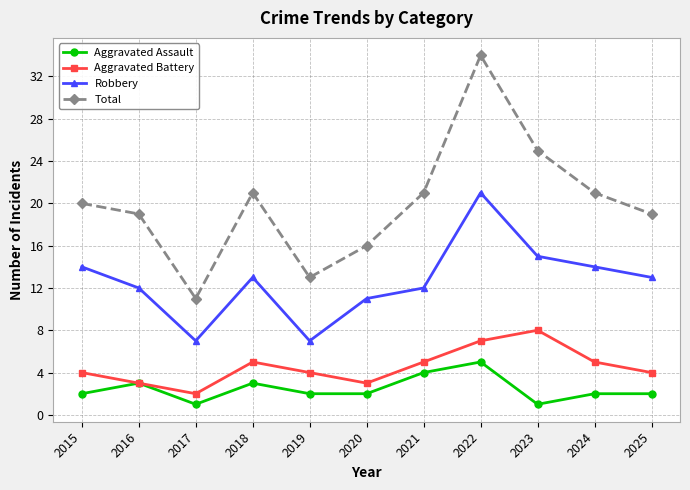

At 2024, list the series in order from smallest to largest.

Aggravated Assault, Aggravated Battery, Robbery, Total